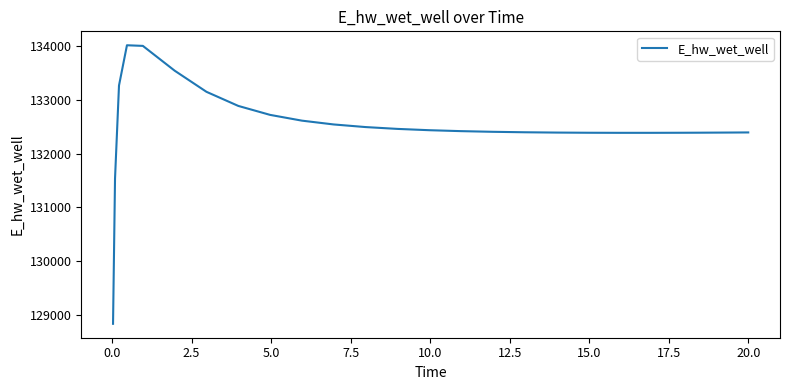

What is the minimum value shown in the chart?

128841.0